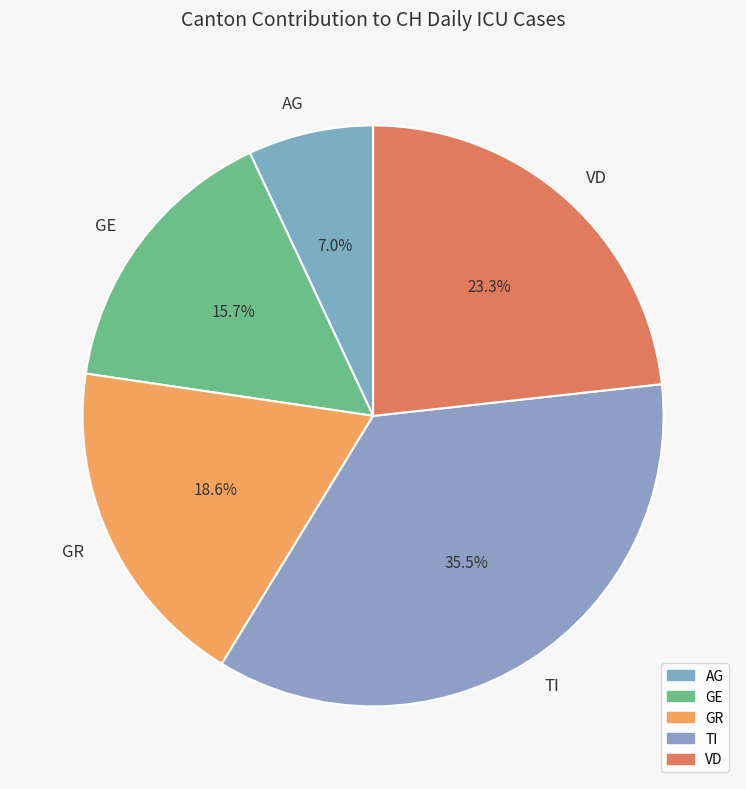

What is the total percentage of GR and GE?

34.3%